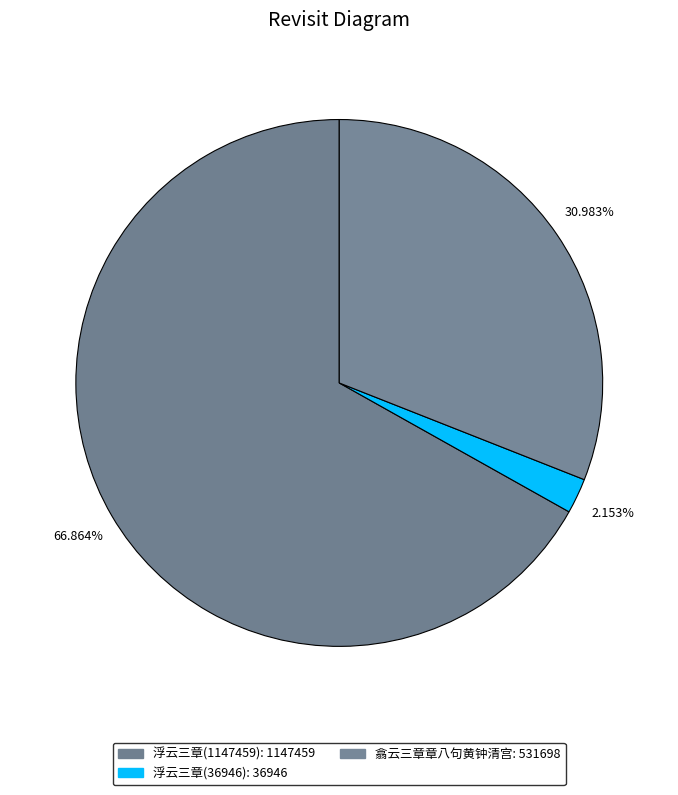

What is the smallest slice in the pie chart?

浮云三章(36946)